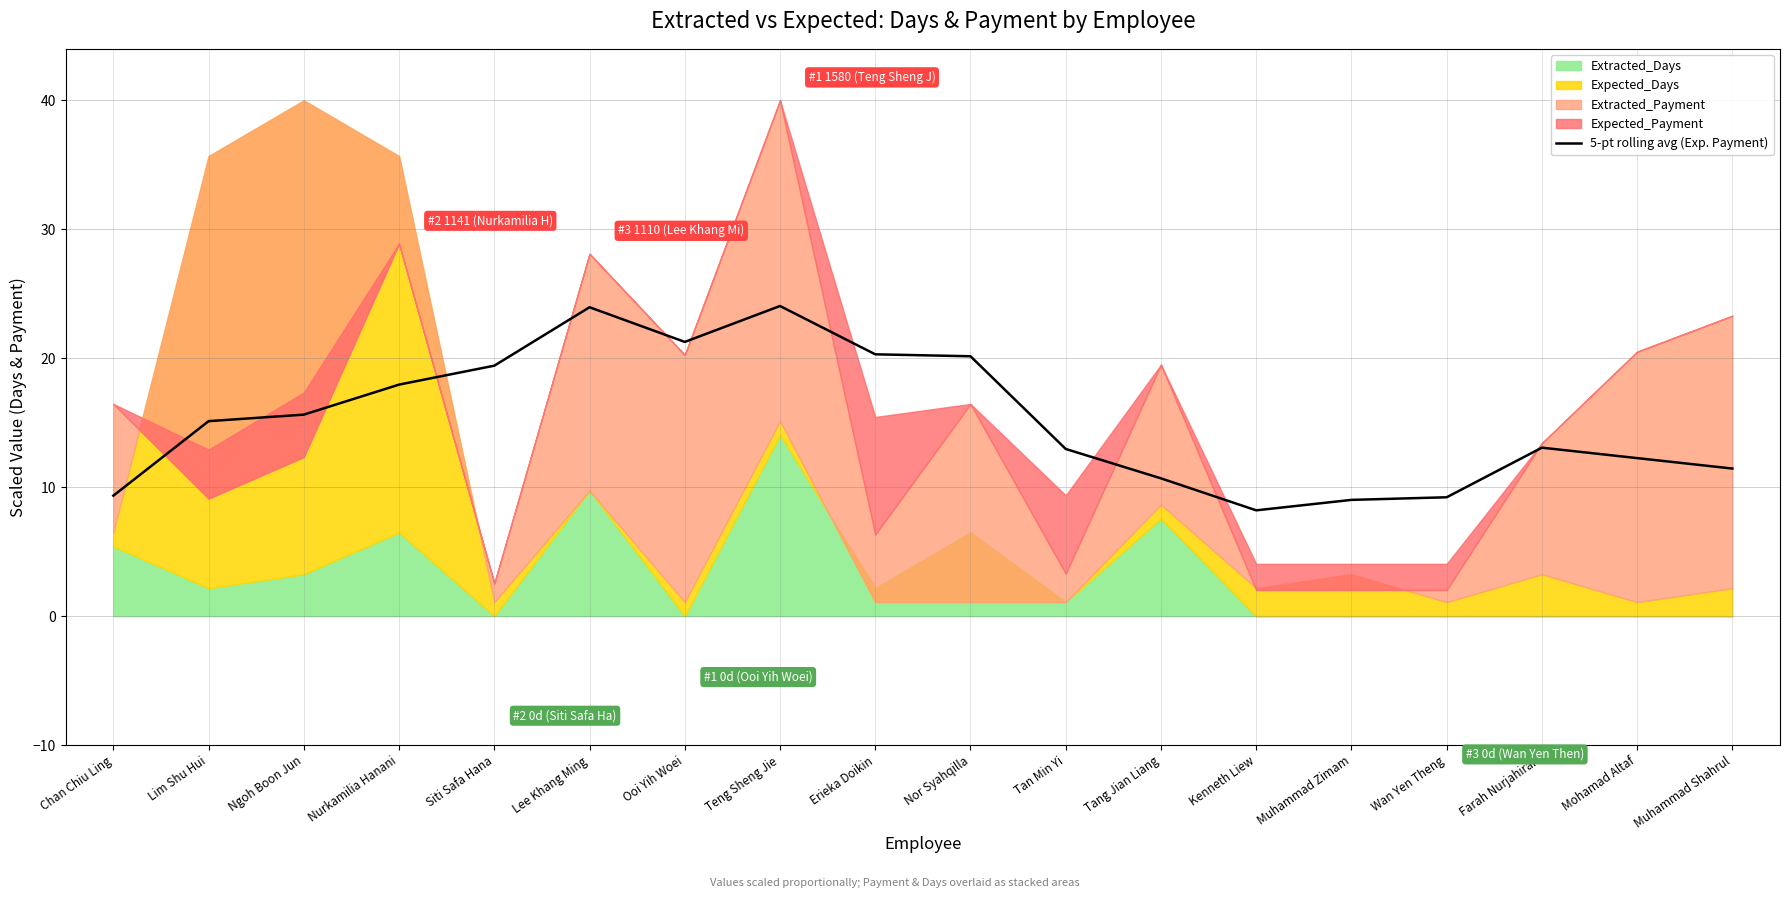

Reading left to right, what are all the values shown in this chart?

Chan Chiu Ling=9.3	Lim Shu Hui=15.1	Ngoh Boon Jun=15.6	Nurkamilia Hanani=18.0	Siti Safa Hana=19.4	Lee Khang Ming=24.0	Ooi Yih Woei=21.3	Teng Sheng Jie=24.1	Erieka Doikin=20.3	Nor Syahqilla=20.2	Tan Min Yi=13.0	Tang Jian Liang=10.7	Kenneth Liew=8.2	Muhammad Zimam=9.0	Wan Yen Theng=9.2	Farah Nurjahirah=13.1	Mohamad Altaf=12.3	Muhammad Shahrul=11.4